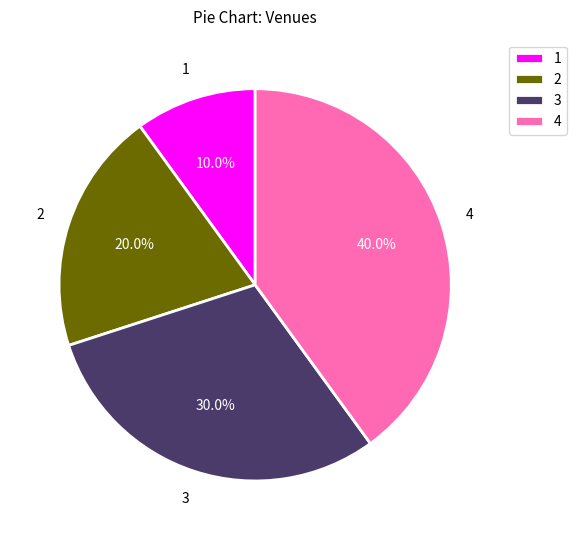

Is there a majority slice in this chart?

No